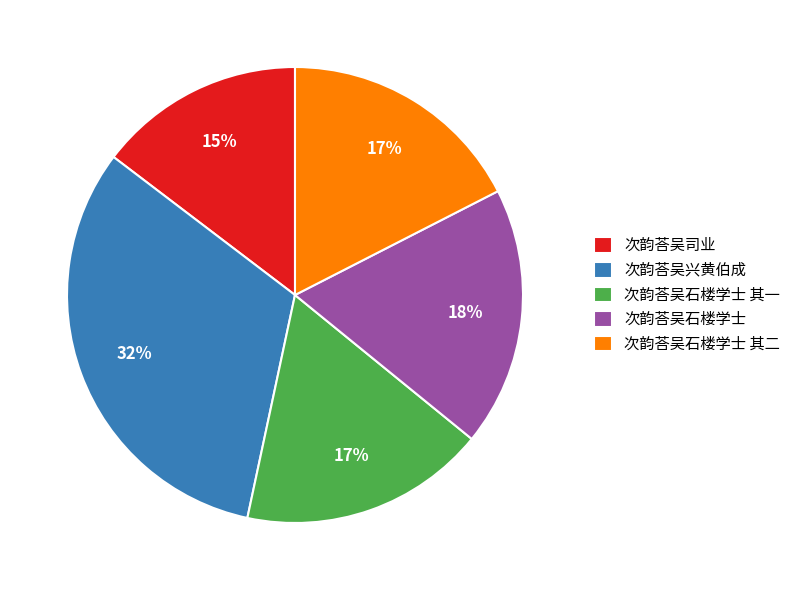

Is 次韵荅吴兴黄伯成 the majority of the pie?

No